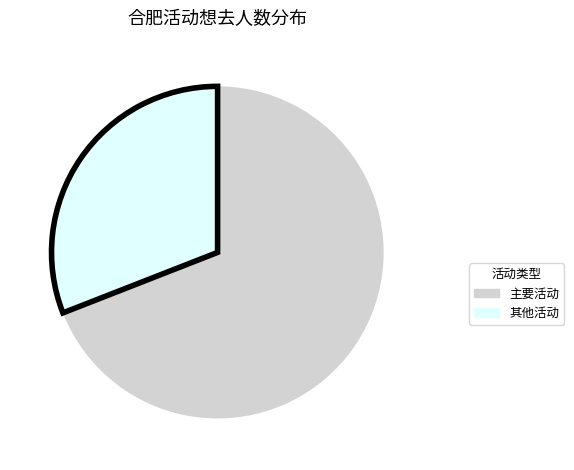

Is there a majority slice in this chart?

Yes